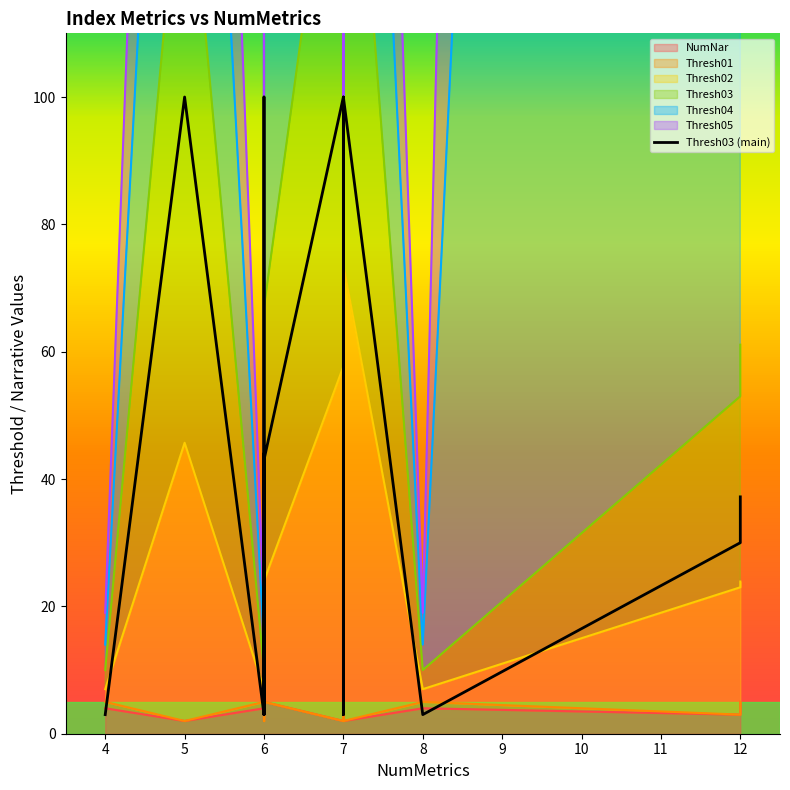

What is the value of the 5th point from the left?

3.0